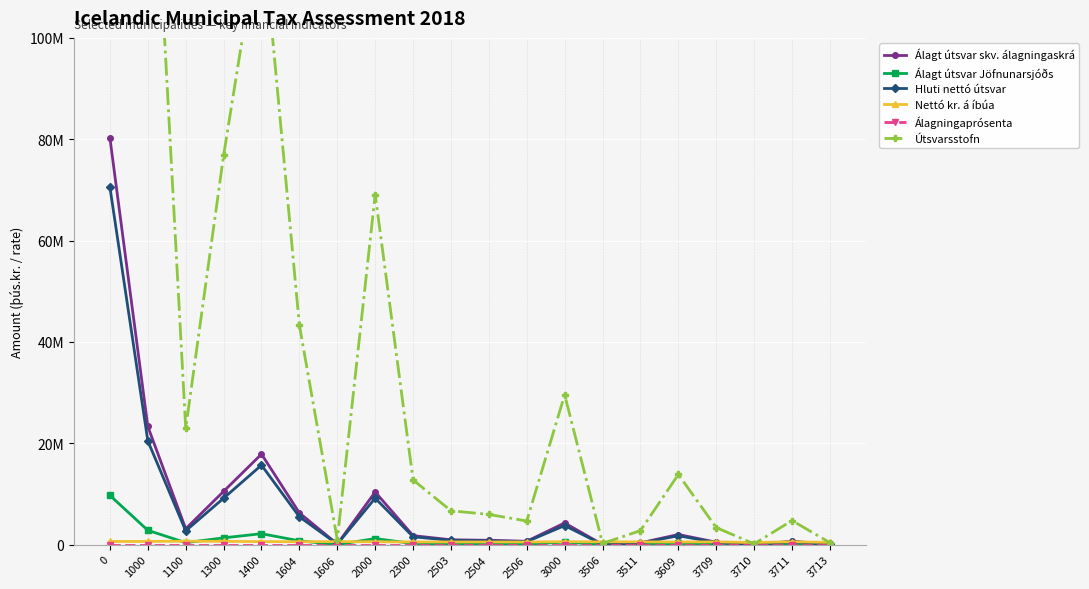

What is the sum of all Hluti nettó útsvar values?

144204904.6